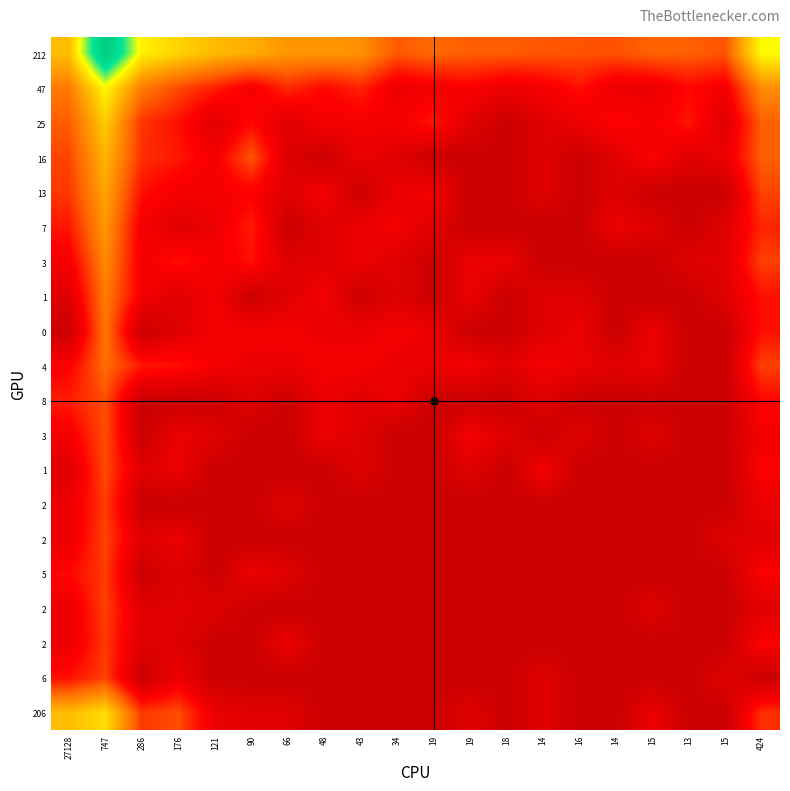

What is the difference between the highest and lowest values at 19?

3.5